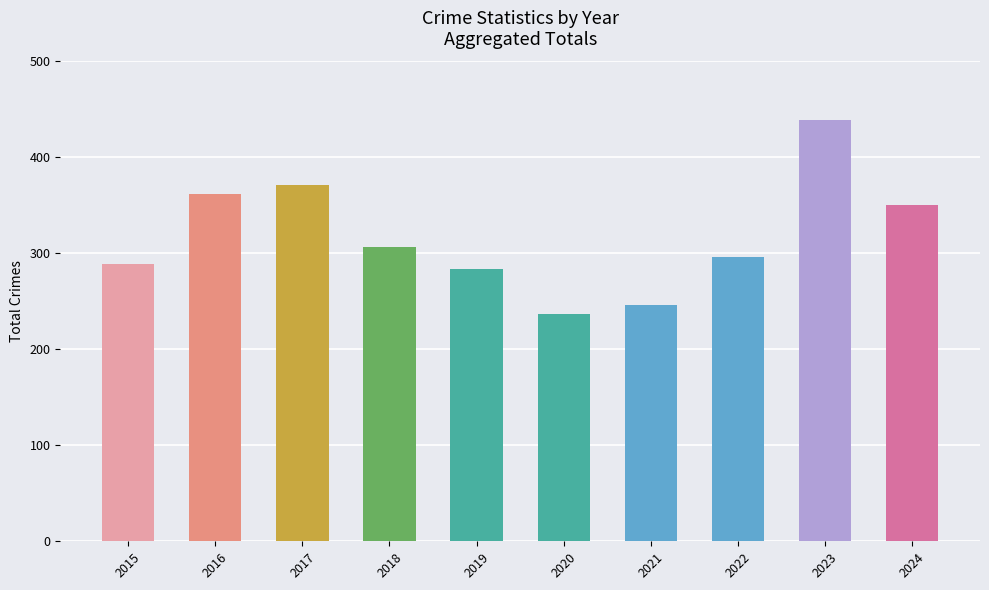

How many series are shown in this chart?

1